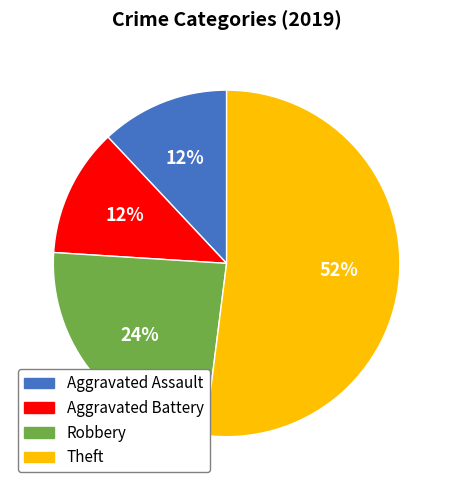

What is the largest slice in the pie chart?

Theft